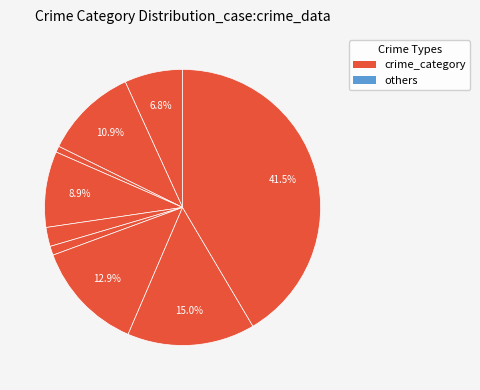

How many segments does this pie chart have?

9